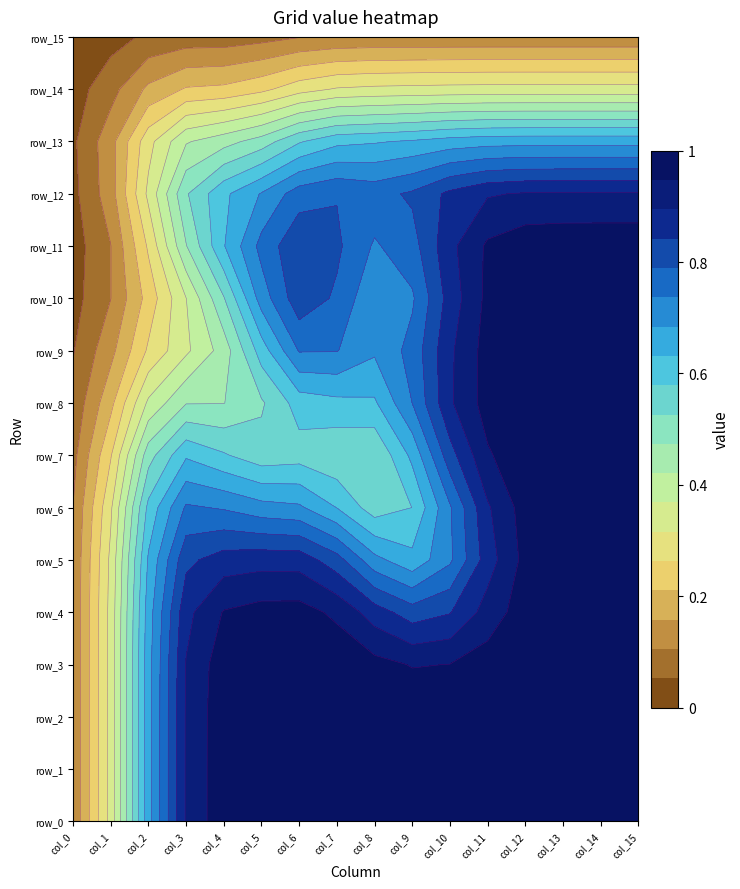

Rank the categories by row_3 value from lowest to highest.

0, 1, 2, 3, 4, 5, 6, 7, 8, 9, 10, 11, 12, 13, 14, 15